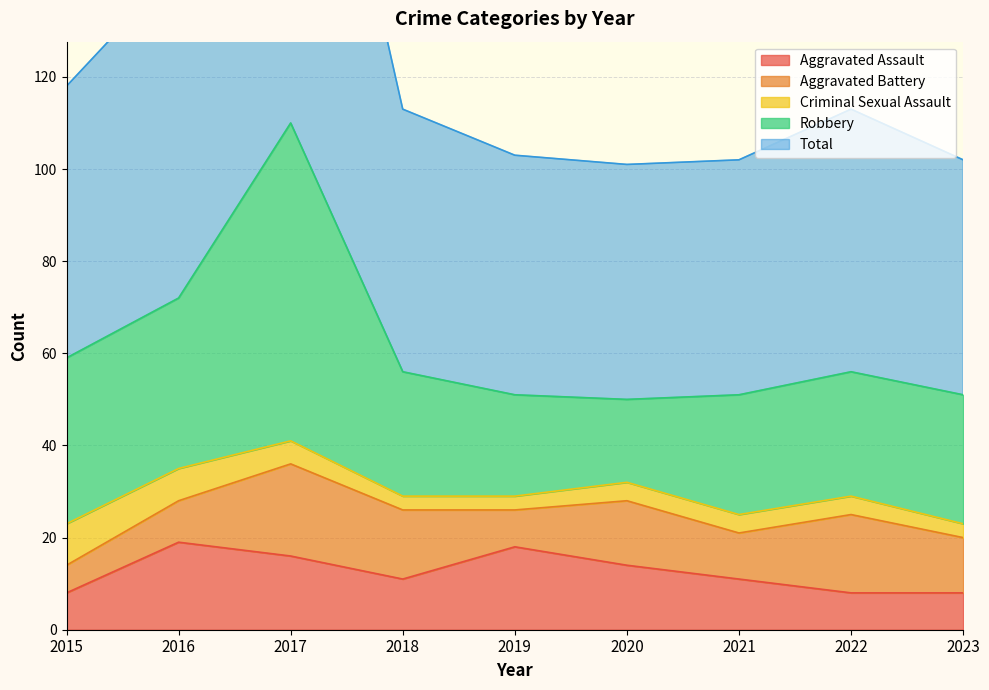

What is the value of the Total point at the 5th from the left?

52